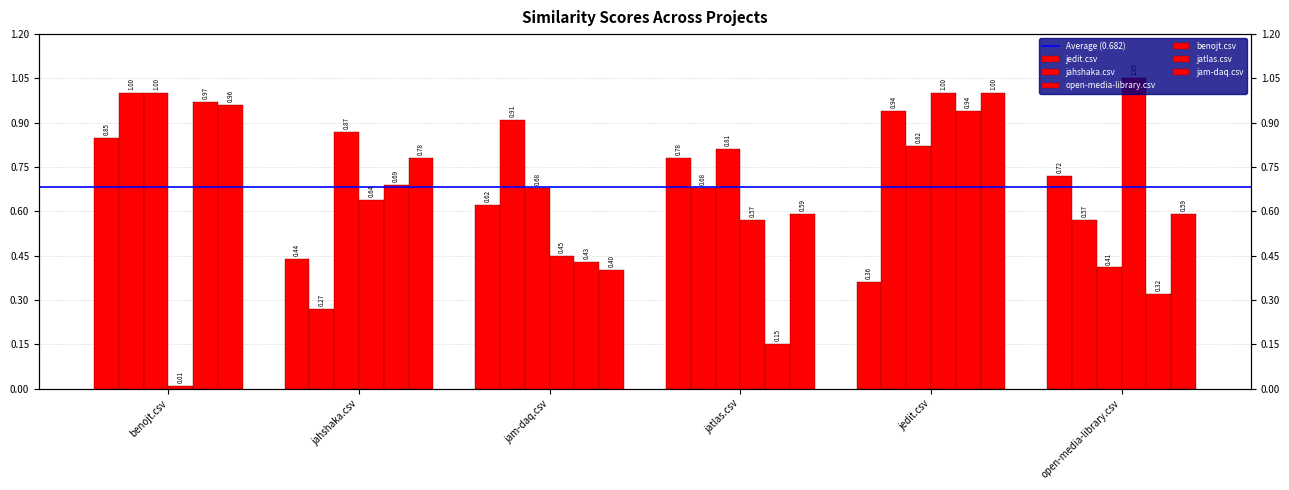

What is the label of the 2nd bar from the right?

jedit.csv